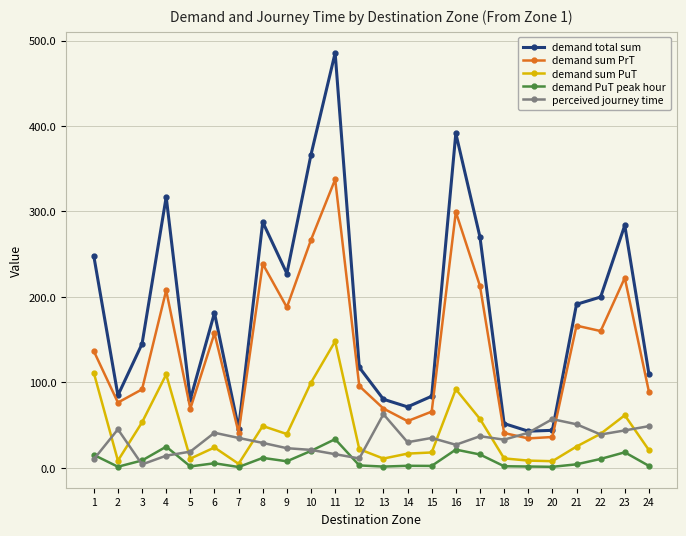

List the series in order of their peak value, highest first.

demand total sum, demand sum PrT, demand sum PuT, perceived journey time, demand PuT peak hour